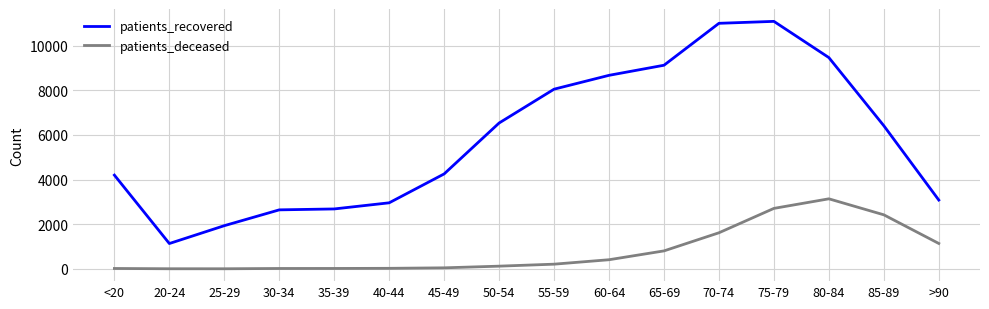

What is the minimum value shown in the chart?

3